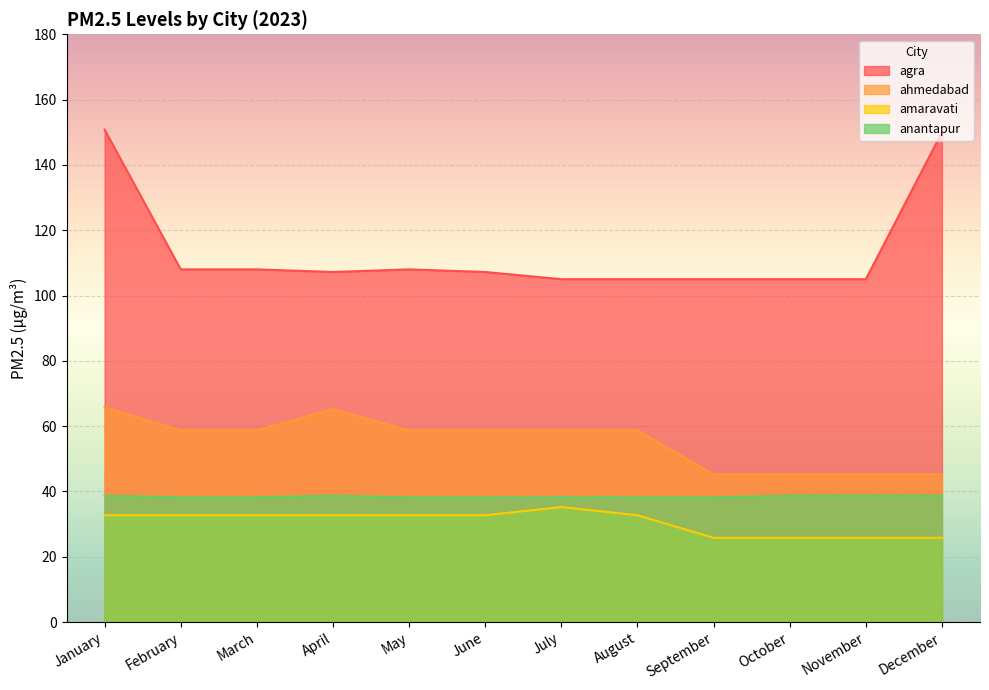

Which series has the largest total across all categories?

agra